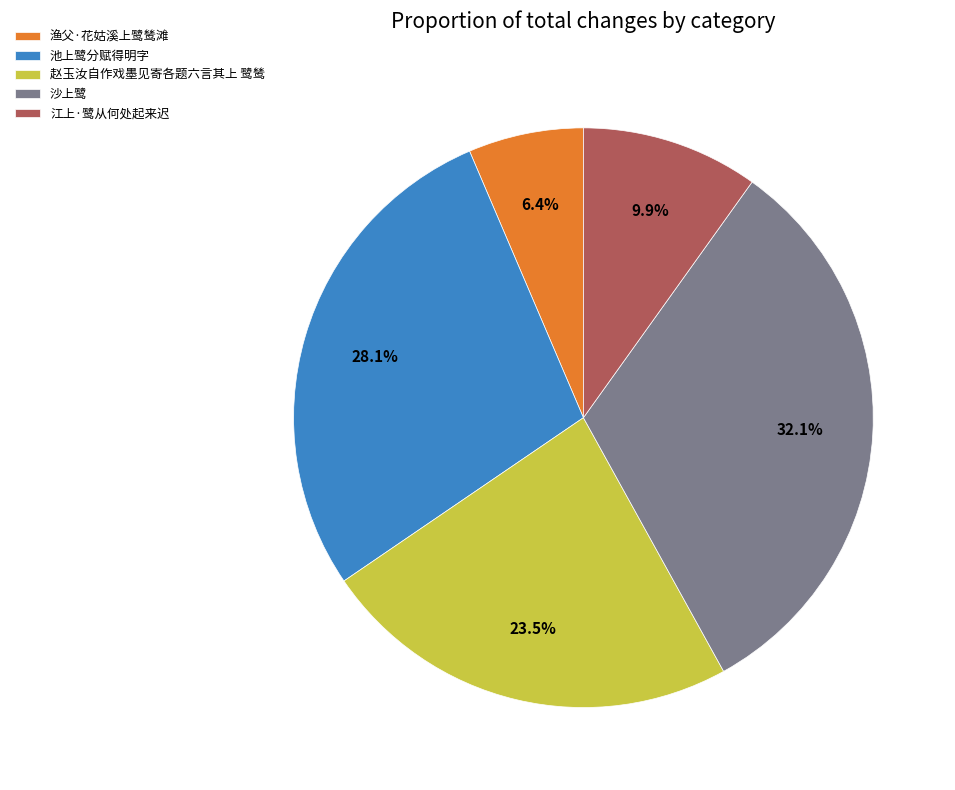

What is the largest slice in the pie chart?

沙上鹭